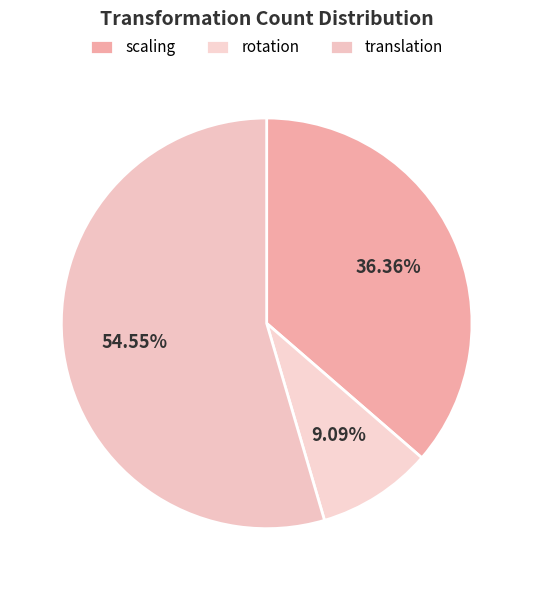

How many slices are in this pie chart?

3